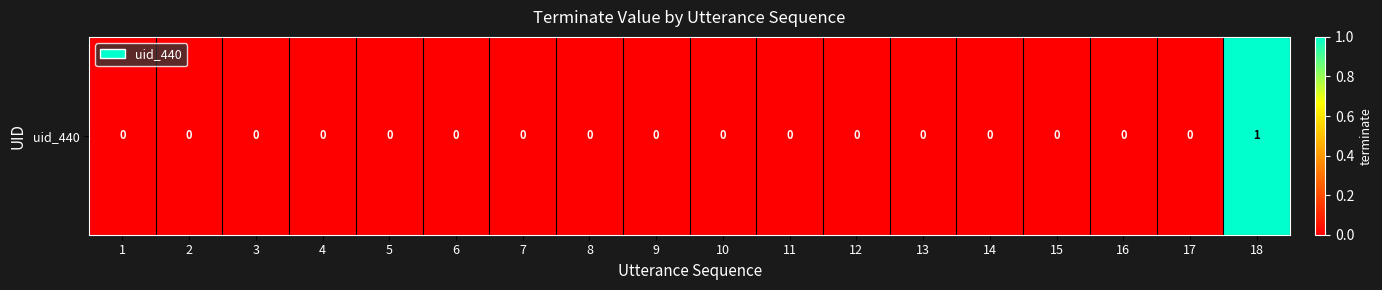

What is the sum of all values?

1